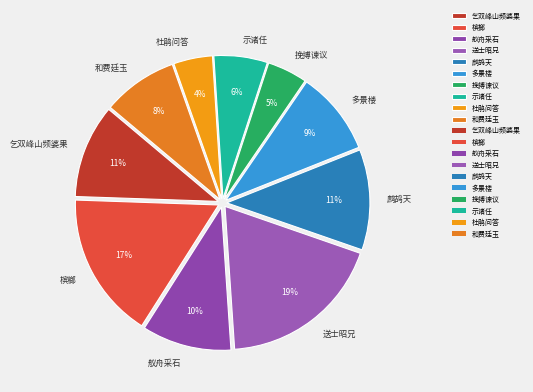

Is the sum of 杜鹃问答 and 挽搏谏议 greater than half?

No